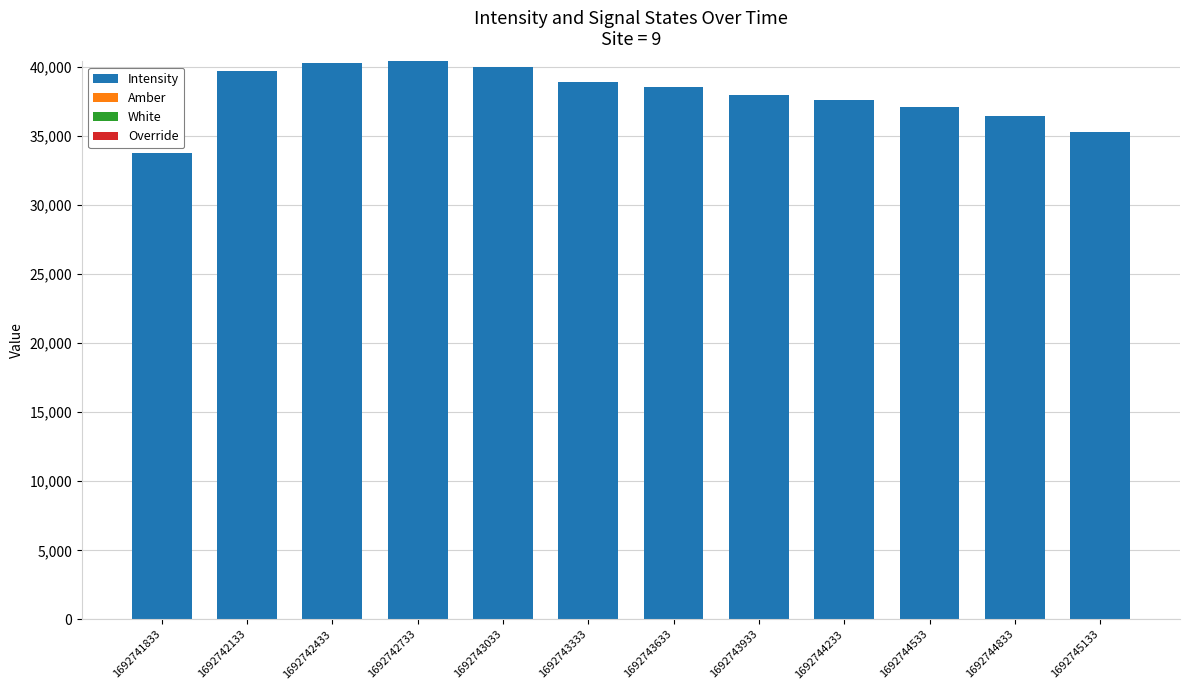

How many categories are shown in the chart?

12